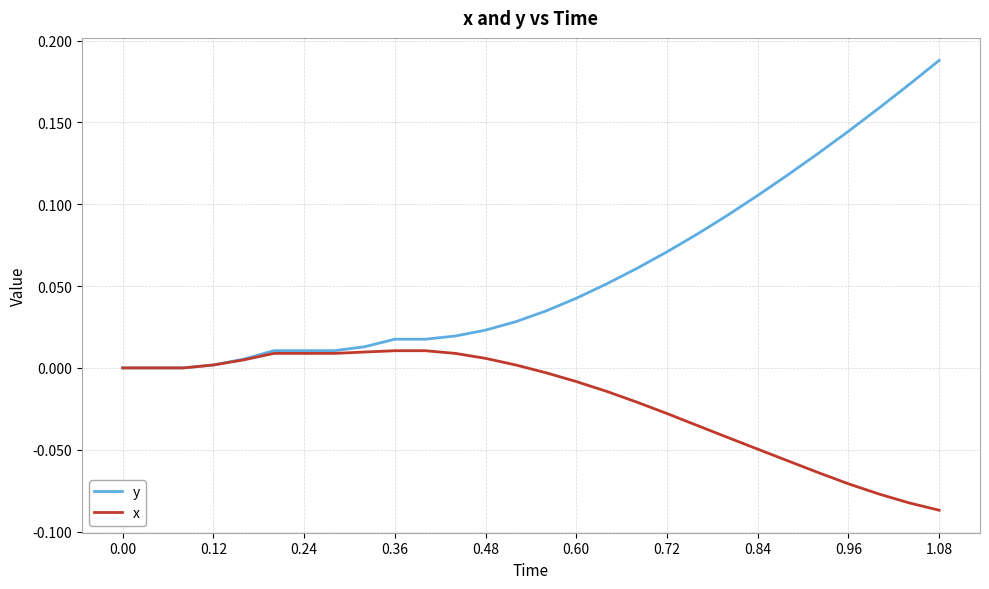

Which series has the largest range (max minus min)?

y